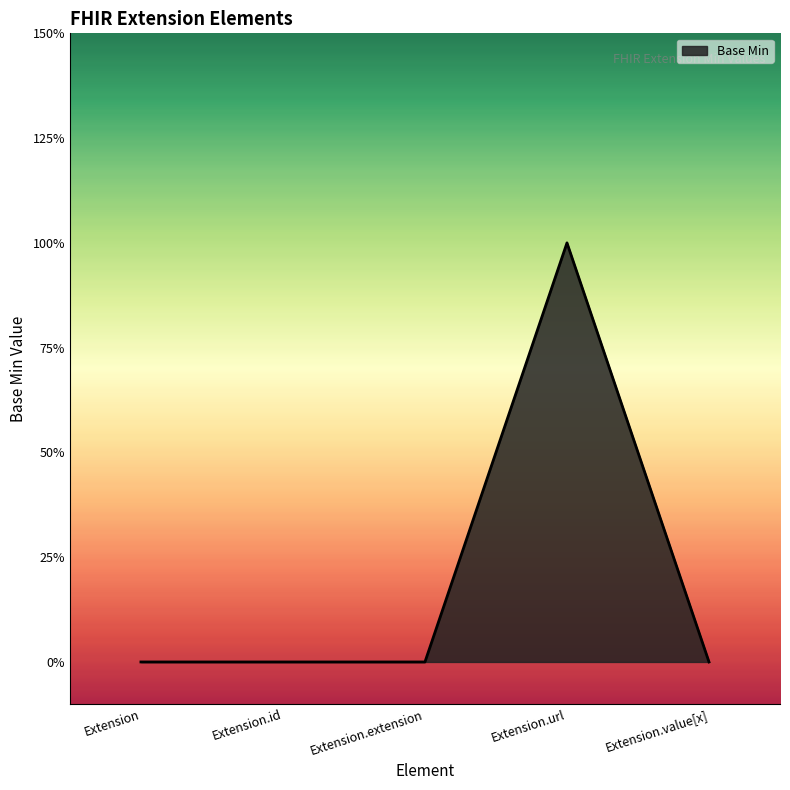

Count the values in the range 0 to 1.

5